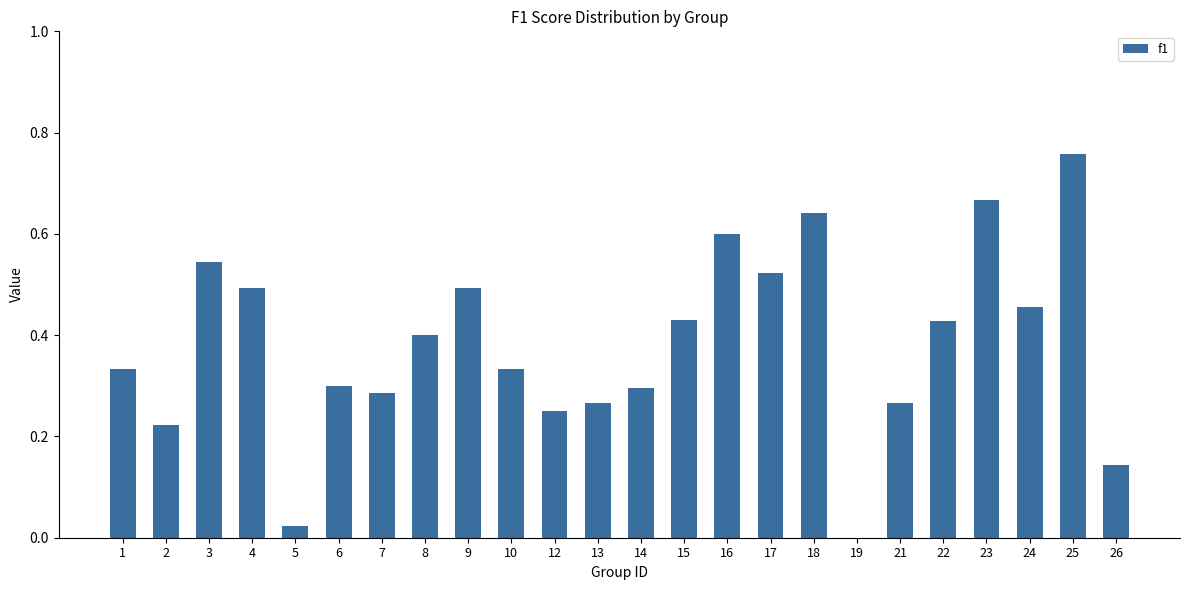

Between 12 and 8, which is larger?

8